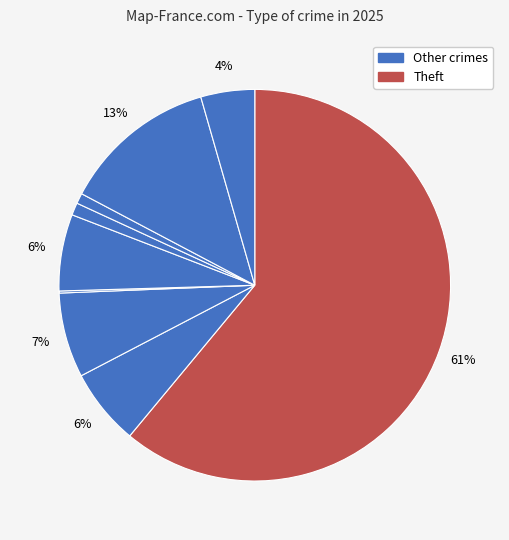

Which slice is the largest?

Theft